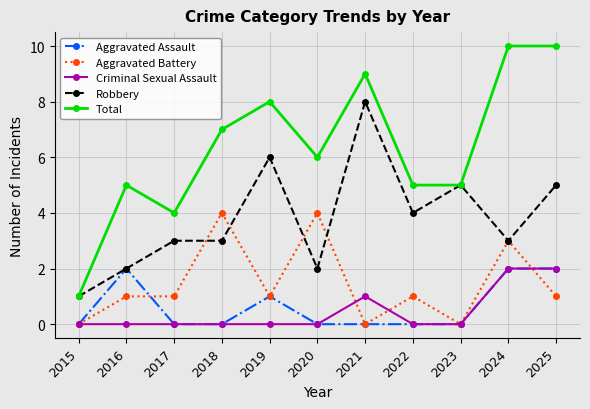

What is the value of the Aggravated Battery point at the 3rd from the left?

1